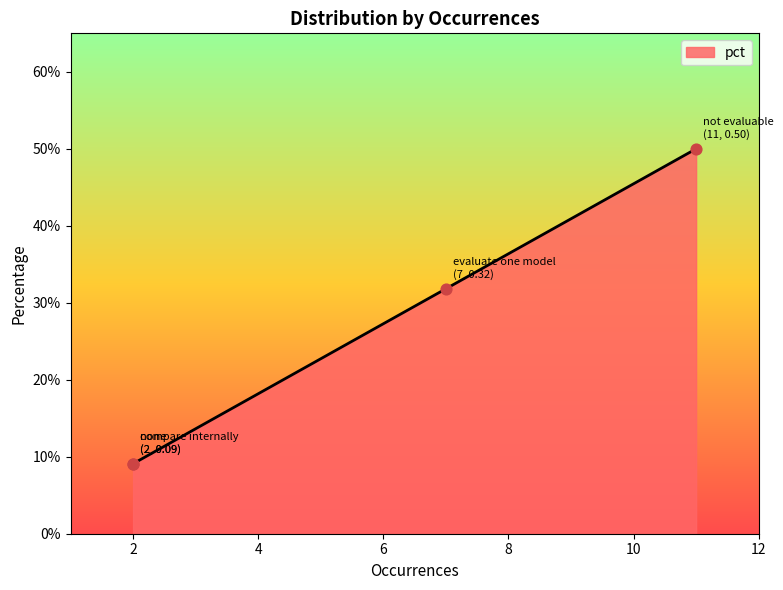

What is the change in value from not evaluable to compare internally?

-0.4